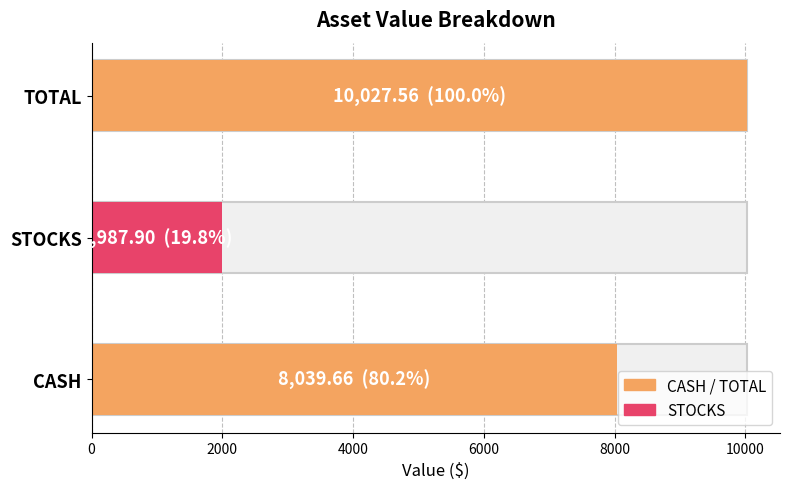

True or false: the data shows 1987.9 at STOCKS.

True